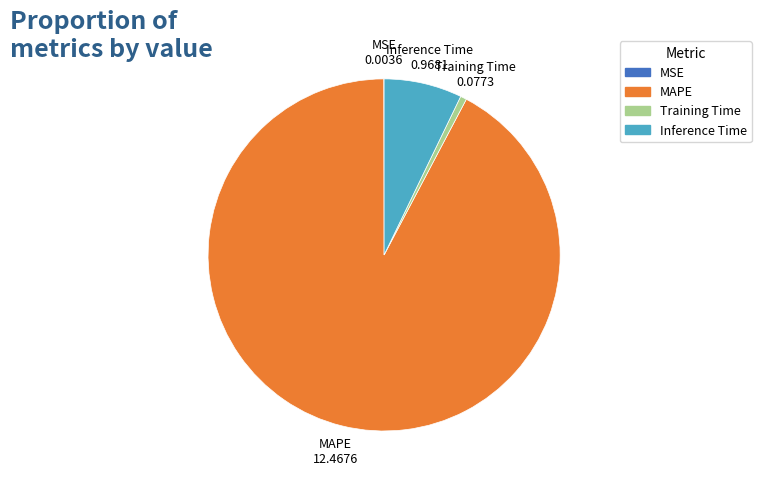

What is the largest slice in the pie chart?

MAPE